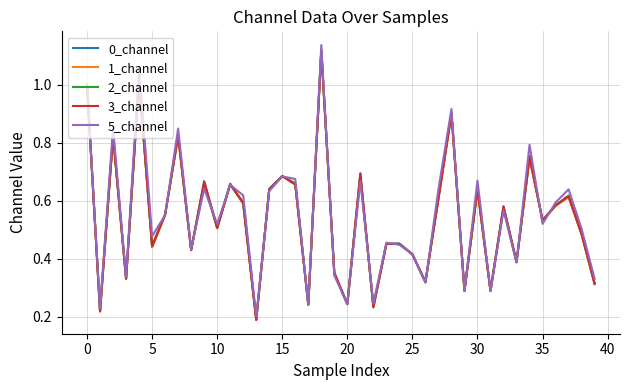

What are all the series names shown in the legend?

0_channel, 1_channel, 2_channel, 3_channel, 5_channel